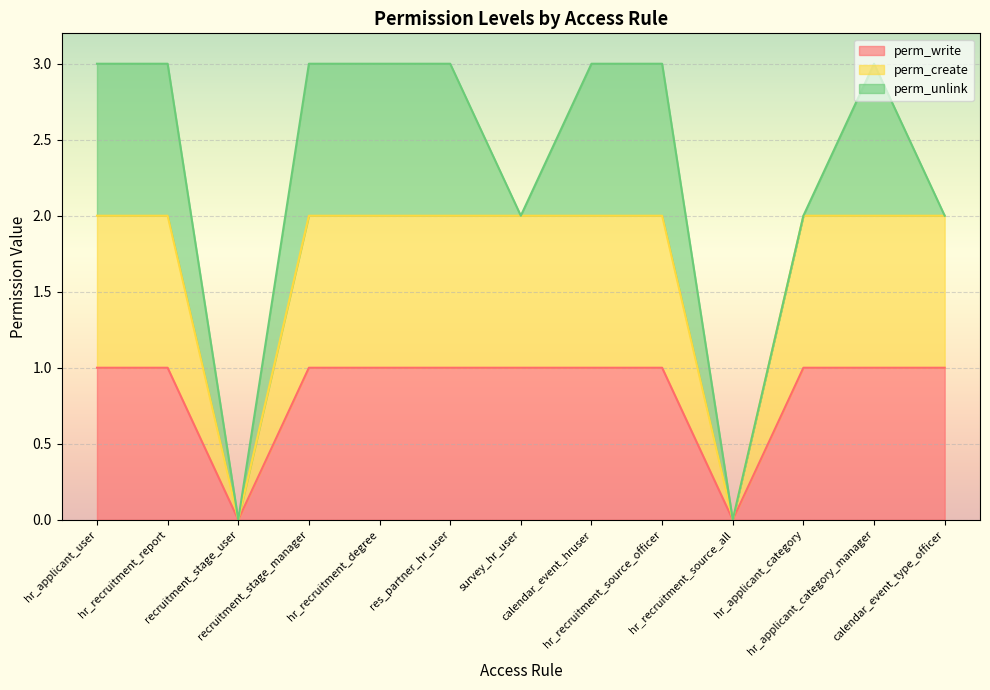

At which label does perm_create reach its peak?

hr_applicant_user